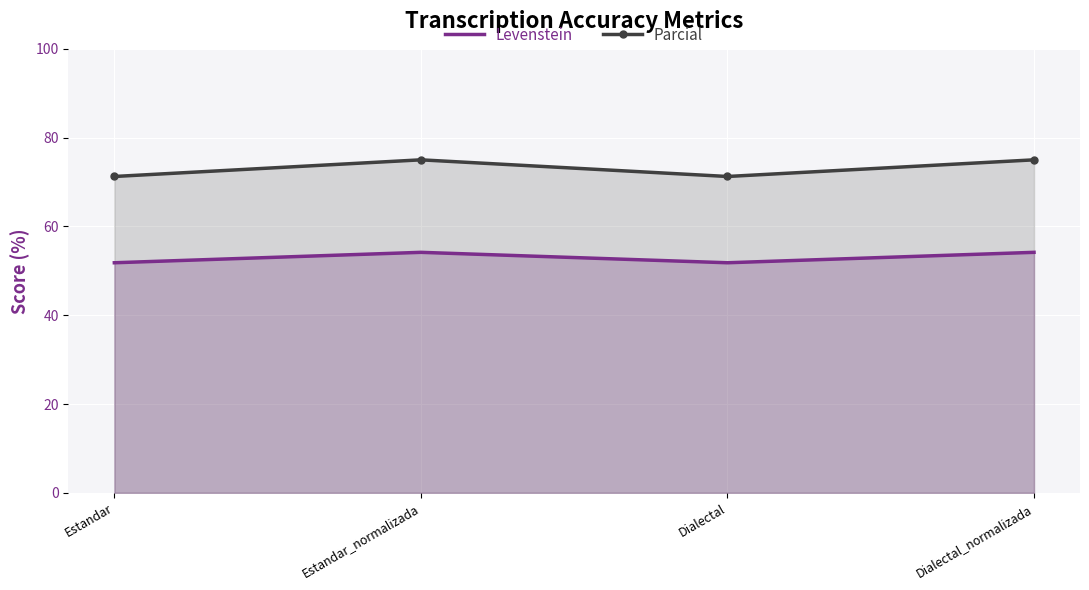

What is the spread (max minus min) of values at Dialectal?

19.4